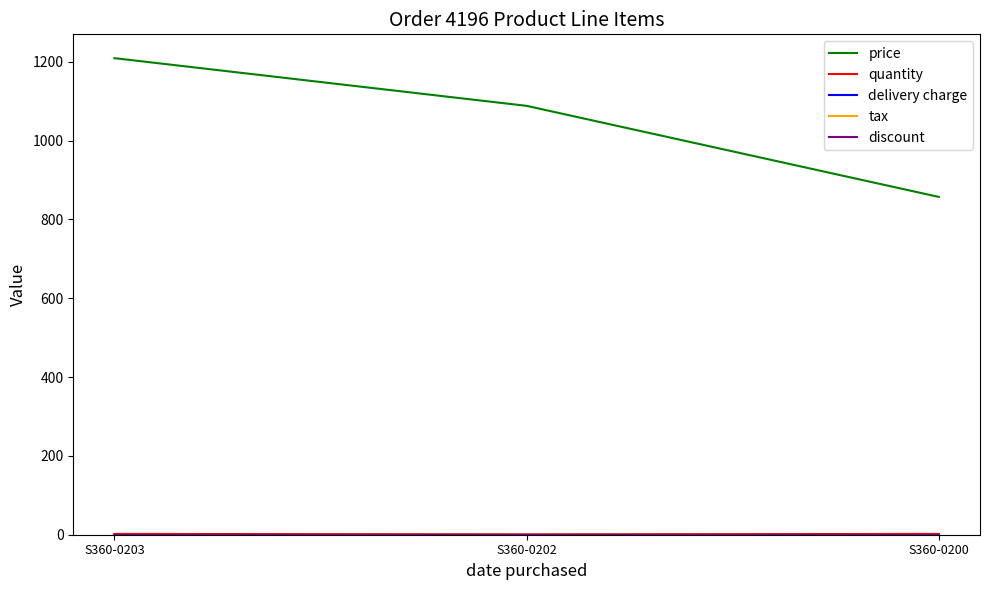

Does the chart have visible grid lines?

No